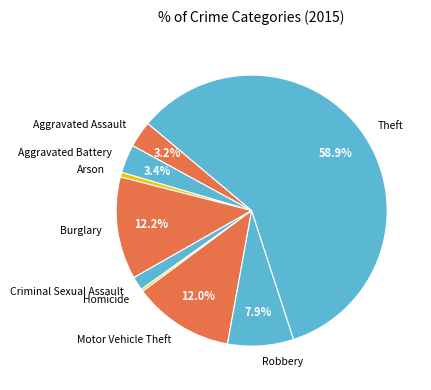

What percentage is NOT represented by Motor Vehicle Theft?

88.0%